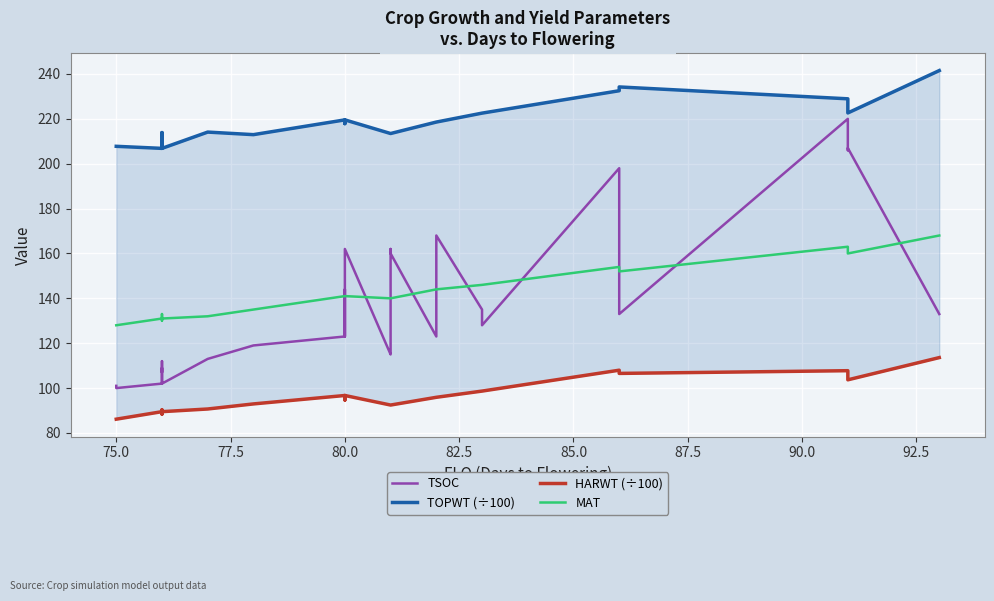

At which category does TSOC reach its first local valley?

75.0